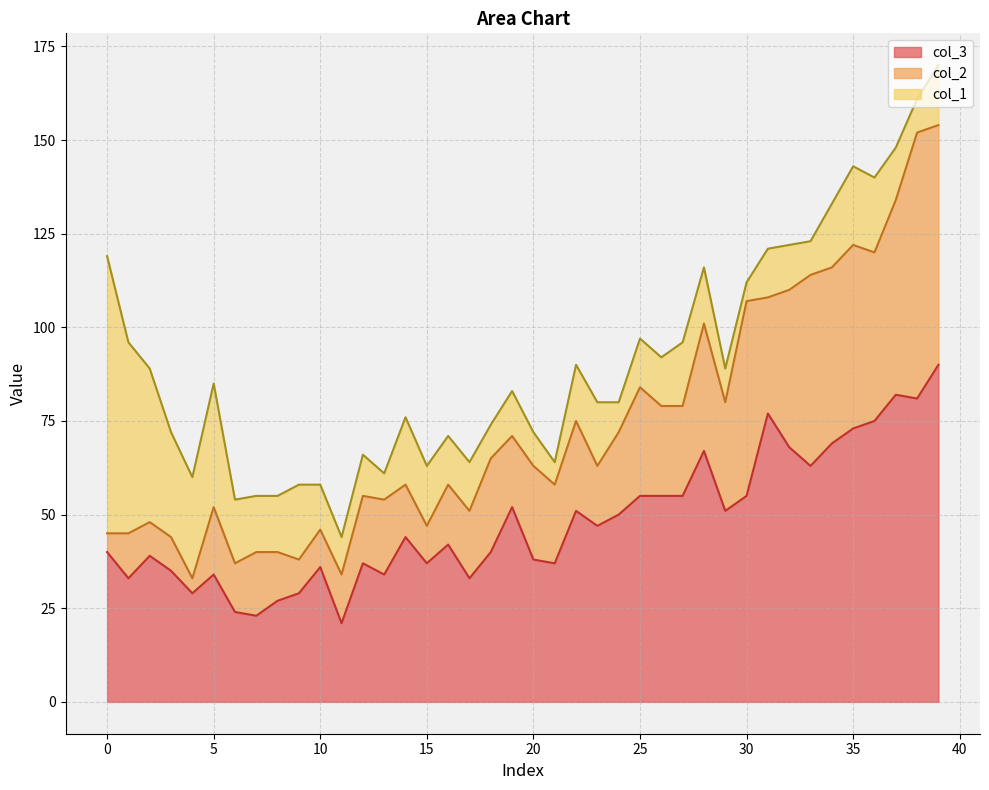

Reading right to left, transcribe all the data shown in this chart.

col_3: 39=90	38=81	37=82	36=75	35=73	34=69	33=63	32=68	31=77	30=55	29=51	28=67	27=55	26=55	25=55	24=50	23=47	22=51	21=37	20=38	19=52	18=40	17=33	16=42	15=37	14=44	13=34	12=37	11=21	10=36	9=29	8=27	7=23	6=24	5=34	4=29	3=35	2=39	1=33	0=40
col_2: 39=64	38=71	37=52	36=45	35=49	34=47	33=51	32=42	31=31	30=52	29=29	28=34	27=24	26=24	25=29	24=22	23=16	22=24	21=21	20=25	19=19	18=25	17=18	16=16	15=10	14=14	13=20	12=18	11=13	10=10	9=9	8=13	7=17	6=13	5=18	4=4	3=9	2=9	1=12	0=5
col_1: 39=16	38=9	37=14	36=20	35=21	34=17	33=9	32=12	31=13	30=5	29=9	28=15	27=17	26=13	25=13	24=8	23=17	22=15	21=6	20=9	19=12	18=9	17=13	16=13	15=16	14=18	13=7	12=11	11=10	10=12	9=20	8=15	7=15	6=17	5=33	4=27	3=28	2=41	1=51	0=74